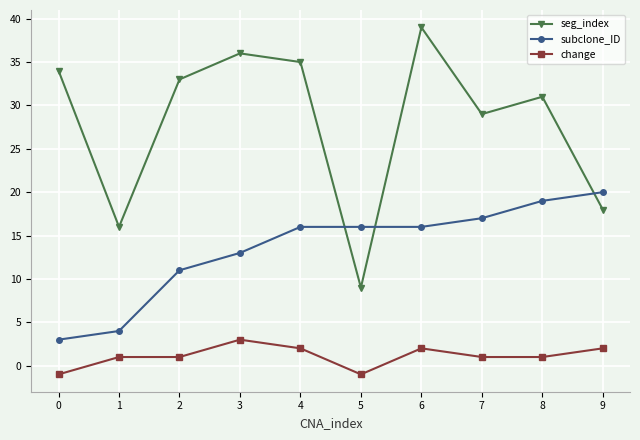

What are all the series names shown in the legend?

seg_index, subclone_ID, change